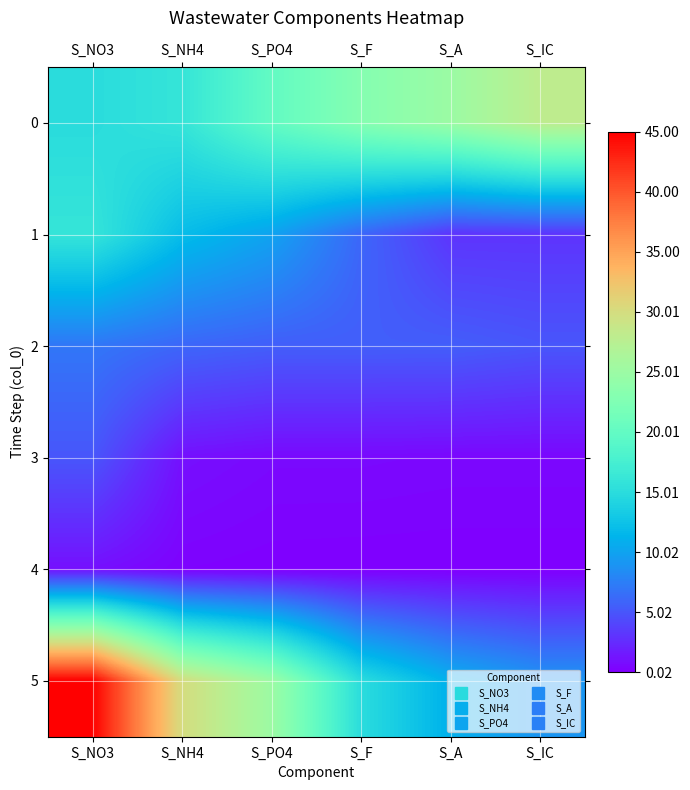

How many categories are shown in the chart?

6